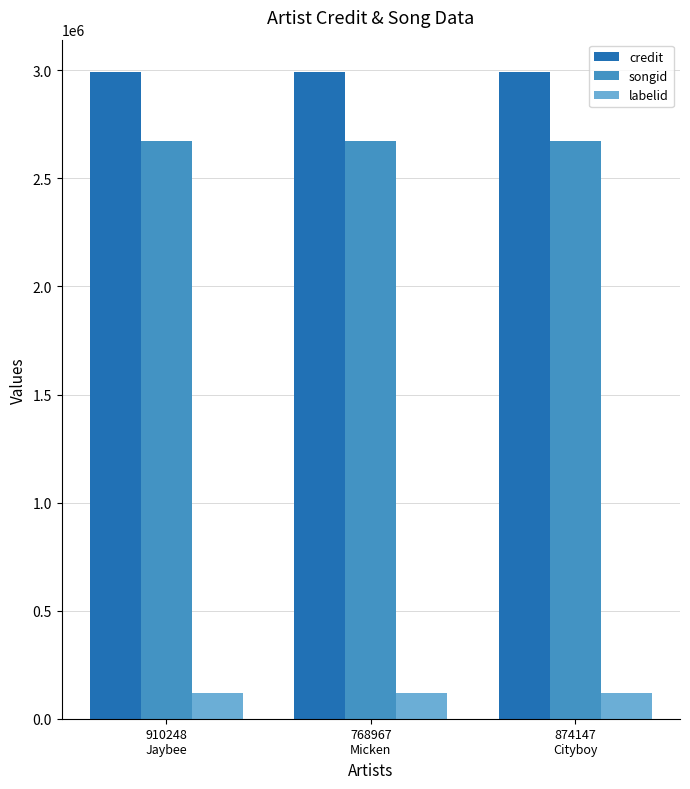

True or false: credit has a value of 2992391 at 910248
Jaybee.

True